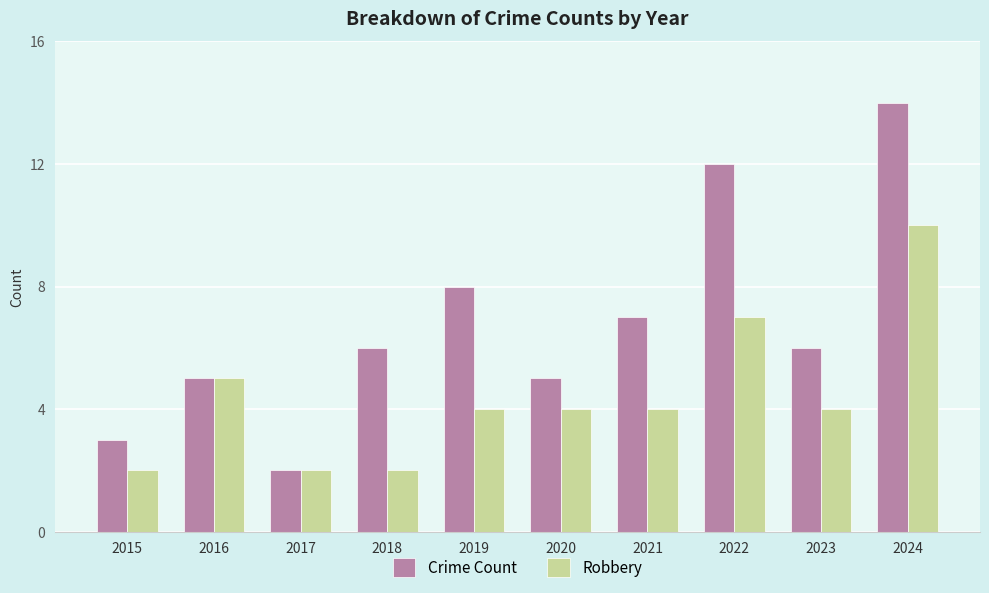

Which series has the largest range (max minus min)?

Crime Count